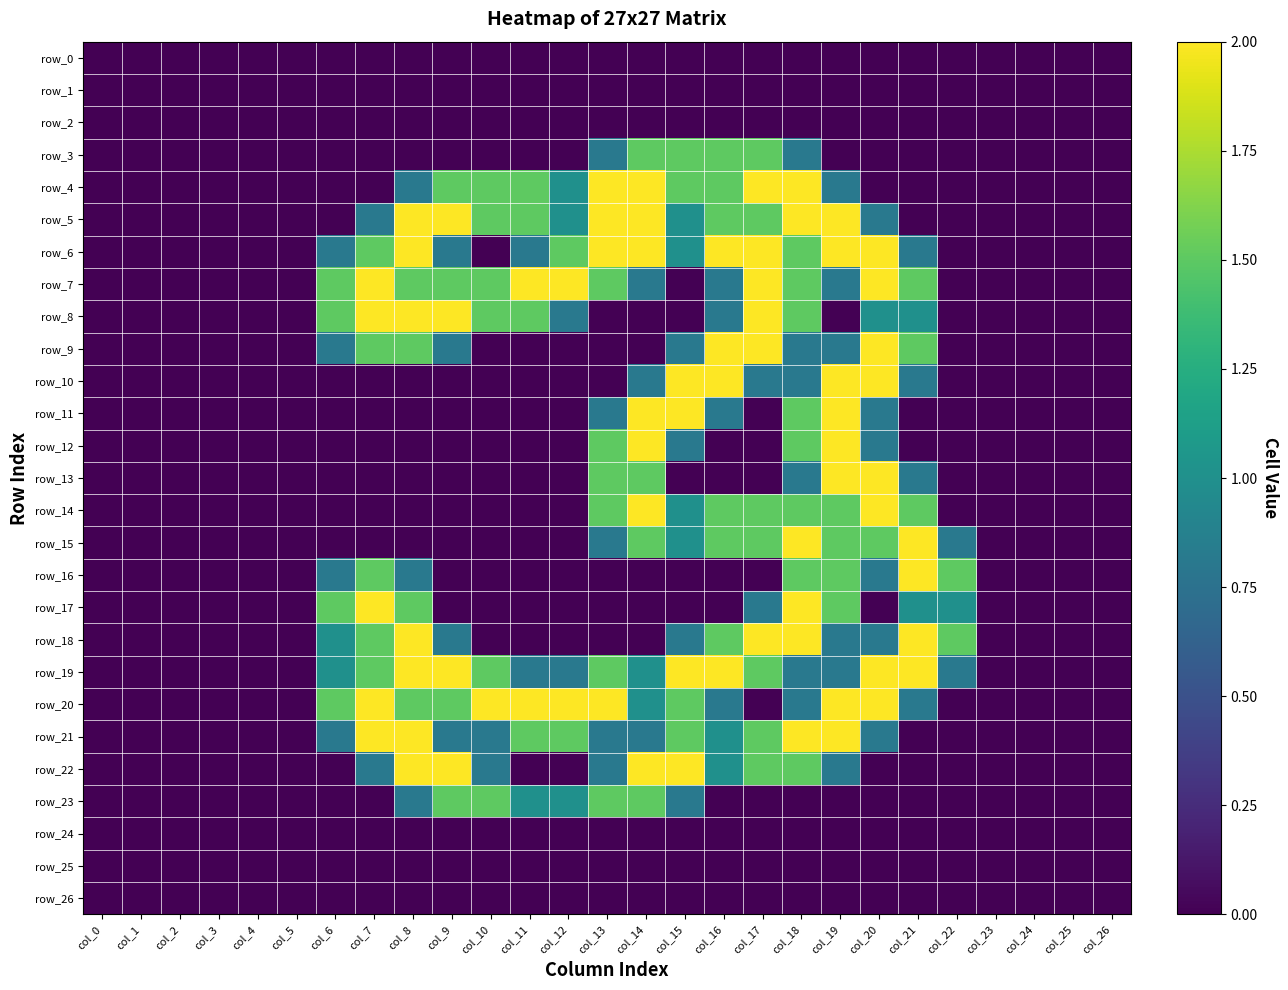

Reading left to right, what are all the values shown in this chart?

row_0: col_0=0.0	col_1=0.0	col_2=0.0	col_3=0.0	col_4=0.0	col_5=0.0	col_6=0.0	col_7=0.0	col_8=0.0	col_9=0.0	col_10=0.0	col_11=0.0	col_12=0.0	col_13=0.0	col_14=0.0	col_15=0.0	col_16=0.0	col_17=0.0	col_18=0.0	col_19=0.0	col_20=0.0	col_21=0.0	col_22=0.0	col_23=0.0	col_24=0.0	col_25=0.0	col_26=0.0
row_1: col_0=0.0	col_1=0.0	col_2=0.0	col_3=0.0	col_4=0.0	col_5=0.0	col_6=0.0	col_7=0.0	col_8=0.0	col_9=0.0	col_10=0.0	col_11=0.0	col_12=0.0	col_13=0.0	col_14=0.0	col_15=0.0	col_16=0.0	col_17=0.0	col_18=0.0	col_19=0.0	col_20=0.0	col_21=0.0	col_22=0.0	col_23=0.0	col_24=0.0	col_25=0.0	col_26=0.0
row_2: col_0=0.0	col_1=0.0	col_2=0.0	col_3=0.0	col_4=0.0	col_5=0.0	col_6=0.0	col_7=0.0	col_8=0.0	col_9=0.0	col_10=0.0	col_11=0.0	col_12=0.0	col_13=0.0	col_14=0.0	col_15=0.0	col_16=0.0	col_17=0.0	col_18=0.0	col_19=0.0	col_20=0.0	col_21=0.0	col_22=0.0	col_23=0.0	col_24=0.0	col_25=0.0	col_26=0.0
row_3: col_0=0.0	col_1=0.0	col_2=0.0	col_3=0.0	col_4=0.0	col_5=0.0	col_6=0.0	col_7=0.0	col_8=0.0	col_9=0.0	col_10=0.0	col_11=0.0	col_12=0.0	col_13=0.8	col_14=1.5	col_15=1.5	col_16=1.5	col_17=1.5	col_18=0.8	col_19=0.0	col_20=0.0	col_21=0.0	col_22=0.0	col_23=0.0	col_24=0.0	col_25=0.0	col_26=0.0
row_4: col_0=0.0	col_1=0.0	col_2=0.0	col_3=0.0	col_4=0.0	col_5=0.0	col_6=0.0	col_7=0.0	col_8=0.8	col_9=1.5	col_10=1.5	col_11=1.5	col_12=1.0	col_13=2.0	col_14=2.0	col_15=1.5	col_16=1.5	col_17=2.0	col_18=2.0	col_19=0.8	col_20=0.0	col_21=0.0	col_22=0.0	col_23=0.0	col_24=0.0	col_25=0.0	col_26=0.0
row_5: col_0=0.0	col_1=0.0	col_2=0.0	col_3=0.0	col_4=0.0	col_5=0.0	col_6=0.0	col_7=0.8	col_8=2.0	col_9=2.0	col_10=1.5	col_11=1.5	col_12=1.0	col_13=2.0	col_14=2.0	col_15=1.0	col_16=1.5	col_17=1.5	col_18=2.0	col_19=2.0	col_20=0.8	col_21=0.0	col_22=0.0	col_23=0.0	col_24=0.0	col_25=0.0	col_26=0.0
row_6: col_0=0.0	col_1=0.0	col_2=0.0	col_3=0.0	col_4=0.0	col_5=0.0	col_6=0.8	col_7=1.5	col_8=2.0	col_9=0.8	col_10=0.0	col_11=0.8	col_12=1.5	col_13=2.0	col_14=2.0	col_15=1.0	col_16=2.0	col_17=2.0	col_18=1.5	col_19=2.0	col_20=2.0	col_21=0.8	col_22=0.0	col_23=0.0	col_24=0.0	col_25=0.0	col_26=0.0
row_7: col_0=0.0	col_1=0.0	col_2=0.0	col_3=0.0	col_4=0.0	col_5=0.0	col_6=1.5	col_7=2.0	col_8=1.5	col_9=1.5	col_10=1.5	col_11=2.0	col_12=2.0	col_13=1.5	col_14=0.8	col_15=0.0	col_16=0.8	col_17=2.0	col_18=1.5	col_19=0.8	col_20=2.0	col_21=1.5	col_22=0.0	col_23=0.0	col_24=0.0	col_25=0.0	col_26=0.0
row_8: col_0=0.0	col_1=0.0	col_2=0.0	col_3=0.0	col_4=0.0	col_5=0.0	col_6=1.5	col_7=2.0	col_8=2.0	col_9=2.0	col_10=1.5	col_11=1.5	col_12=0.8	col_13=0.0	col_14=0.0	col_15=0.0	col_16=0.8	col_17=2.0	col_18=1.5	col_19=0.0	col_20=1.0	col_21=1.0	col_22=0.0	col_23=0.0	col_24=0.0	col_25=0.0	col_26=0.0
row_9: col_0=0.0	col_1=0.0	col_2=0.0	col_3=0.0	col_4=0.0	col_5=0.0	col_6=0.8	col_7=1.5	col_8=1.5	col_9=0.8	col_10=0.0	col_11=0.0	col_12=0.0	col_13=0.0	col_14=0.0	col_15=0.8	col_16=2.0	col_17=2.0	col_18=0.8	col_19=0.8	col_20=2.0	col_21=1.5	col_22=0.0	col_23=0.0	col_24=0.0	col_25=0.0	col_26=0.0
row_10: col_0=0.0	col_1=0.0	col_2=0.0	col_3=0.0	col_4=0.0	col_5=0.0	col_6=0.0	col_7=0.0	col_8=0.0	col_9=0.0	col_10=0.0	col_11=0.0	col_12=0.0	col_13=0.0	col_14=0.8	col_15=2.0	col_16=2.0	col_17=0.8	col_18=0.8	col_19=2.0	col_20=2.0	col_21=0.8	col_22=0.0	col_23=0.0	col_24=0.0	col_25=0.0	col_26=0.0
row_11: col_0=0.0	col_1=0.0	col_2=0.0	col_3=0.0	col_4=0.0	col_5=0.0	col_6=0.0	col_7=0.0	col_8=0.0	col_9=0.0	col_10=0.0	col_11=0.0	col_12=0.0	col_13=0.8	col_14=2.0	col_15=2.0	col_16=0.8	col_17=0.0	col_18=1.5	col_19=2.0	col_20=0.8	col_21=0.0	col_22=0.0	col_23=0.0	col_24=0.0	col_25=0.0	col_26=0.0
row_12: col_0=0.0	col_1=0.0	col_2=0.0	col_3=0.0	col_4=0.0	col_5=0.0	col_6=0.0	col_7=0.0	col_8=0.0	col_9=0.0	col_10=0.0	col_11=0.0	col_12=0.0	col_13=1.5	col_14=2.0	col_15=0.8	col_16=0.0	col_17=0.0	col_18=1.5	col_19=2.0	col_20=0.8	col_21=0.0	col_22=0.0	col_23=0.0	col_24=0.0	col_25=0.0	col_26=0.0
row_13: col_0=0.0	col_1=0.0	col_2=0.0	col_3=0.0	col_4=0.0	col_5=0.0	col_6=0.0	col_7=0.0	col_8=0.0	col_9=0.0	col_10=0.0	col_11=0.0	col_12=0.0	col_13=1.5	col_14=1.5	col_15=0.0	col_16=0.0	col_17=0.0	col_18=0.8	col_19=2.0	col_20=2.0	col_21=0.8	col_22=0.0	col_23=0.0	col_24=0.0	col_25=0.0	col_26=0.0
row_14: col_0=0.0	col_1=0.0	col_2=0.0	col_3=0.0	col_4=0.0	col_5=0.0	col_6=0.0	col_7=0.0	col_8=0.0	col_9=0.0	col_10=0.0	col_11=0.0	col_12=0.0	col_13=1.5	col_14=2.0	col_15=1.0	col_16=1.5	col_17=1.5	col_18=1.5	col_19=1.5	col_20=2.0	col_21=1.5	col_22=0.0	col_23=0.0	col_24=0.0	col_25=0.0	col_26=0.0
row_15: col_0=0.0	col_1=0.0	col_2=0.0	col_3=0.0	col_4=0.0	col_5=0.0	col_6=0.0	col_7=0.0	col_8=0.0	col_9=0.0	col_10=0.0	col_11=0.0	col_12=0.0	col_13=0.8	col_14=1.5	col_15=1.0	col_16=1.5	col_17=1.5	col_18=2.0	col_19=1.5	col_20=1.5	col_21=2.0	col_22=0.8	col_23=0.0	col_24=0.0	col_25=0.0	col_26=0.0
row_16: col_0=0.0	col_1=0.0	col_2=0.0	col_3=0.0	col_4=0.0	col_5=0.0	col_6=0.8	col_7=1.5	col_8=0.8	col_9=0.0	col_10=0.0	col_11=0.0	col_12=0.0	col_13=0.0	col_14=0.0	col_15=0.0	col_16=0.0	col_17=0.0	col_18=1.5	col_19=1.5	col_20=0.8	col_21=2.0	col_22=1.5	col_23=0.0	col_24=0.0	col_25=0.0	col_26=0.0
row_17: col_0=0.0	col_1=0.0	col_2=0.0	col_3=0.0	col_4=0.0	col_5=0.0	col_6=1.5	col_7=2.0	col_8=1.5	col_9=0.0	col_10=0.0	col_11=0.0	col_12=0.0	col_13=0.0	col_14=0.0	col_15=0.0	col_16=0.0	col_17=0.8	col_18=2.0	col_19=1.5	col_20=0.0	col_21=1.0	col_22=1.0	col_23=0.0	col_24=0.0	col_25=0.0	col_26=0.0
row_18: col_0=0.0	col_1=0.0	col_2=0.0	col_3=0.0	col_4=0.0	col_5=0.0	col_6=1.0	col_7=1.5	col_8=2.0	col_9=0.8	col_10=0.0	col_11=0.0	col_12=0.0	col_13=0.0	col_14=0.0	col_15=0.8	col_16=1.5	col_17=2.0	col_18=2.0	col_19=0.8	col_20=0.8	col_21=2.0	col_22=1.5	col_23=0.0	col_24=0.0	col_25=0.0	col_26=0.0
row_19: col_0=0.0	col_1=0.0	col_2=0.0	col_3=0.0	col_4=0.0	col_5=0.0	col_6=1.0	col_7=1.5	col_8=2.0	col_9=2.0	col_10=1.5	col_11=0.8	col_12=0.8	col_13=1.5	col_14=1.0	col_15=2.0	col_16=2.0	col_17=1.5	col_18=0.8	col_19=0.8	col_20=2.0	col_21=2.0	col_22=0.8	col_23=0.0	col_24=0.0	col_25=0.0	col_26=0.0
row_20: col_0=0.0	col_1=0.0	col_2=0.0	col_3=0.0	col_4=0.0	col_5=0.0	col_6=1.5	col_7=2.0	col_8=1.5	col_9=1.5	col_10=2.0	col_11=2.0	col_12=2.0	col_13=2.0	col_14=1.0	col_15=1.5	col_16=0.8	col_17=0.0	col_18=0.8	col_19=2.0	col_20=2.0	col_21=0.8	col_22=0.0	col_23=0.0	col_24=0.0	col_25=0.0	col_26=0.0
row_21: col_0=0.0	col_1=0.0	col_2=0.0	col_3=0.0	col_4=0.0	col_5=0.0	col_6=0.8	col_7=2.0	col_8=2.0	col_9=0.8	col_10=0.8	col_11=1.5	col_12=1.5	col_13=0.8	col_14=0.8	col_15=1.5	col_16=1.0	col_17=1.5	col_18=2.0	col_19=2.0	col_20=0.8	col_21=0.0	col_22=0.0	col_23=0.0	col_24=0.0	col_25=0.0	col_26=0.0
row_22: col_0=0.0	col_1=0.0	col_2=0.0	col_3=0.0	col_4=0.0	col_5=0.0	col_6=0.0	col_7=0.8	col_8=2.0	col_9=2.0	col_10=0.8	col_11=0.0	col_12=0.0	col_13=0.8	col_14=2.0	col_15=2.0	col_16=1.0	col_17=1.5	col_18=1.5	col_19=0.8	col_20=0.0	col_21=0.0	col_22=0.0	col_23=0.0	col_24=0.0	col_25=0.0	col_26=0.0
row_23: col_0=0.0	col_1=0.0	col_2=0.0	col_3=0.0	col_4=0.0	col_5=0.0	col_6=0.0	col_7=0.0	col_8=0.8	col_9=1.5	col_10=1.5	col_11=1.0	col_12=1.0	col_13=1.5	col_14=1.5	col_15=0.8	col_16=0.0	col_17=0.0	col_18=0.0	col_19=0.0	col_20=0.0	col_21=0.0	col_22=0.0	col_23=0.0	col_24=0.0	col_25=0.0	col_26=0.0
row_24: col_0=0.0	col_1=0.0	col_2=0.0	col_3=0.0	col_4=0.0	col_5=0.0	col_6=0.0	col_7=0.0	col_8=0.0	col_9=0.0	col_10=0.0	col_11=0.0	col_12=0.0	col_13=0.0	col_14=0.0	col_15=0.0	col_16=0.0	col_17=0.0	col_18=0.0	col_19=0.0	col_20=0.0	col_21=0.0	col_22=0.0	col_23=0.0	col_24=0.0	col_25=0.0	col_26=0.0
row_25: col_0=0.0	col_1=0.0	col_2=0.0	col_3=0.0	col_4=0.0	col_5=0.0	col_6=0.0	col_7=0.0	col_8=0.0	col_9=0.0	col_10=0.0	col_11=0.0	col_12=0.0	col_13=0.0	col_14=0.0	col_15=0.0	col_16=0.0	col_17=0.0	col_18=0.0	col_19=0.0	col_20=0.0	col_21=0.0	col_22=0.0	col_23=0.0	col_24=0.0	col_25=0.0	col_26=0.0
row_26: col_0=0.0	col_1=0.0	col_2=0.0	col_3=0.0	col_4=0.0	col_5=0.0	col_6=0.0	col_7=0.0	col_8=0.0	col_9=0.0	col_10=0.0	col_11=0.0	col_12=0.0	col_13=0.0	col_14=0.0	col_15=0.0	col_16=0.0	col_17=0.0	col_18=0.0	col_19=0.0	col_20=0.0	col_21=0.0	col_22=0.0	col_23=0.0	col_24=0.0	col_25=0.0	col_26=0.0